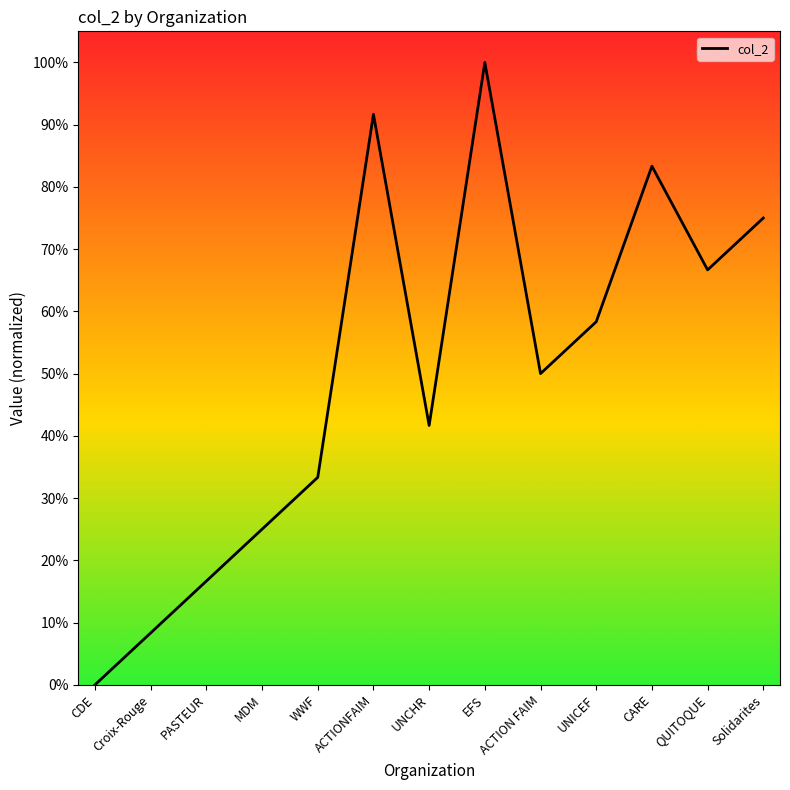

What is the ratio of the value at UNCHR to the value at ACTIONFAIM?

0.5